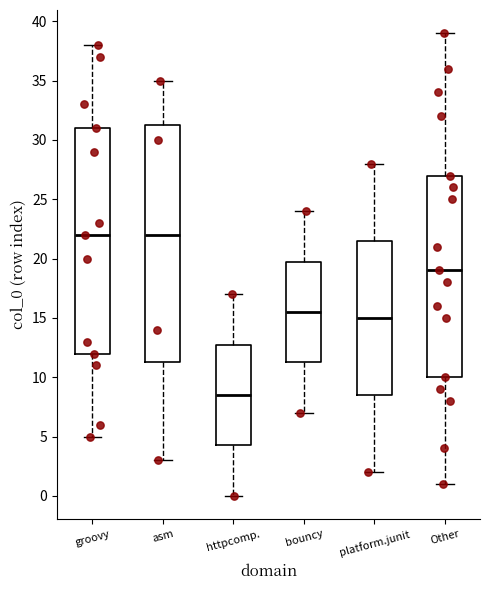

Where is the upper edge of the box for bouncy on the y-axis? The values are not printed on the chart, so give them approximately, as read against the axis.

20.0